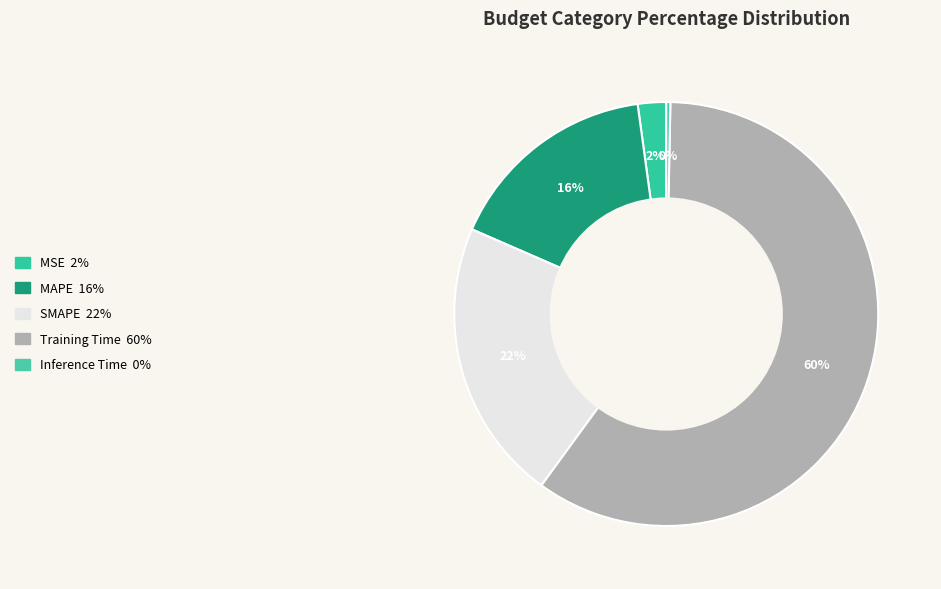

Which slice represents more than half of the pie?

Training Time